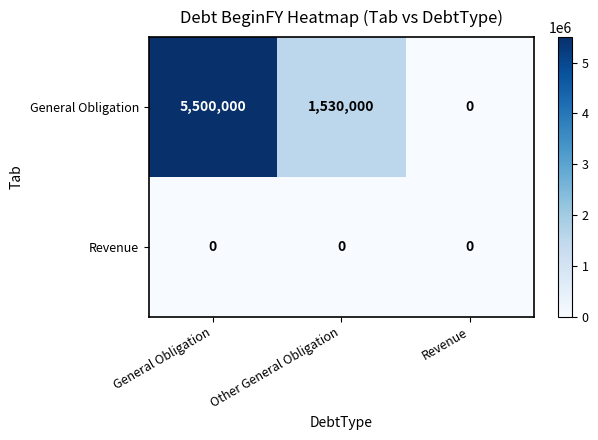

Which series has the largest total across all categories?

General Obligation